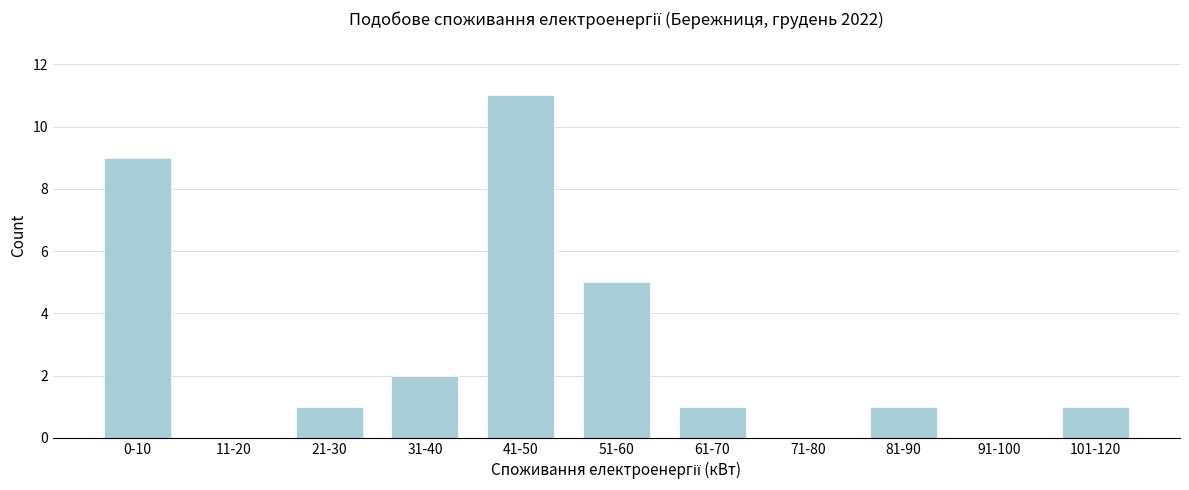

Reading left to right, what are all the values shown in this chart?

0-10=9	11-20=0	21-30=1	31-40=2	41-50=11	51-60=5	61-70=1	71-80=0	81-90=1	91-100=0	101-120=1